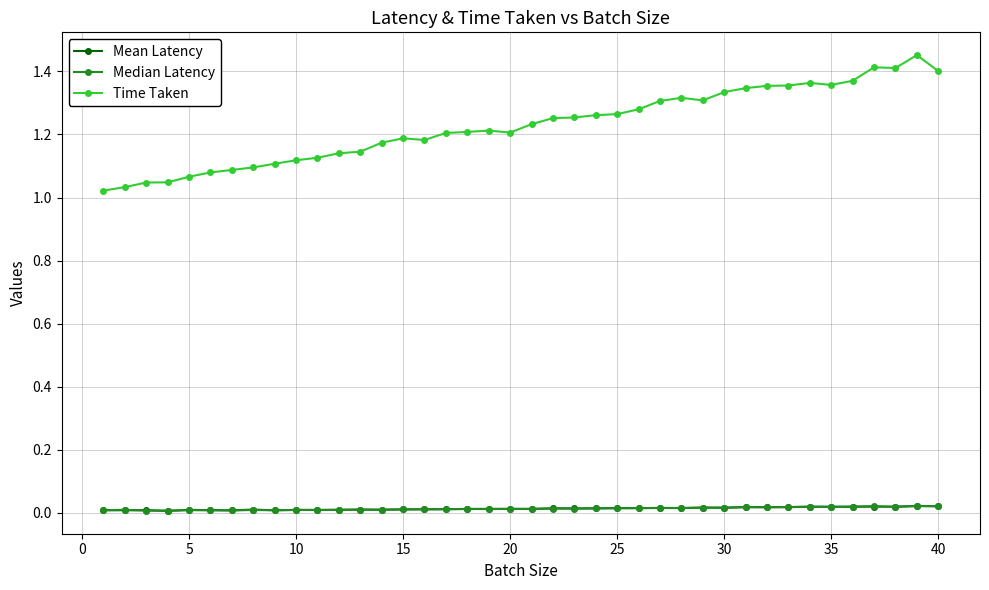

Which series has the largest total across all categories?

Time Taken